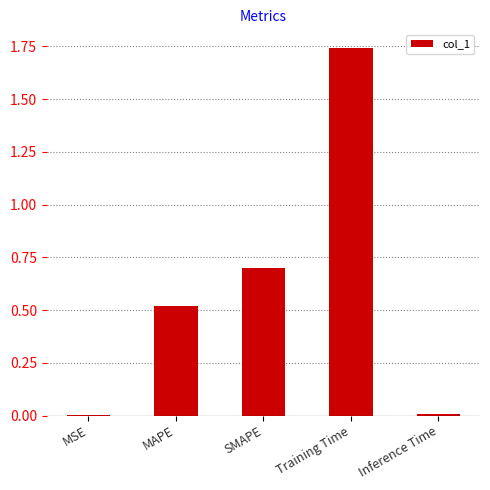

The value at Training Time is 0.7. True or false?

False